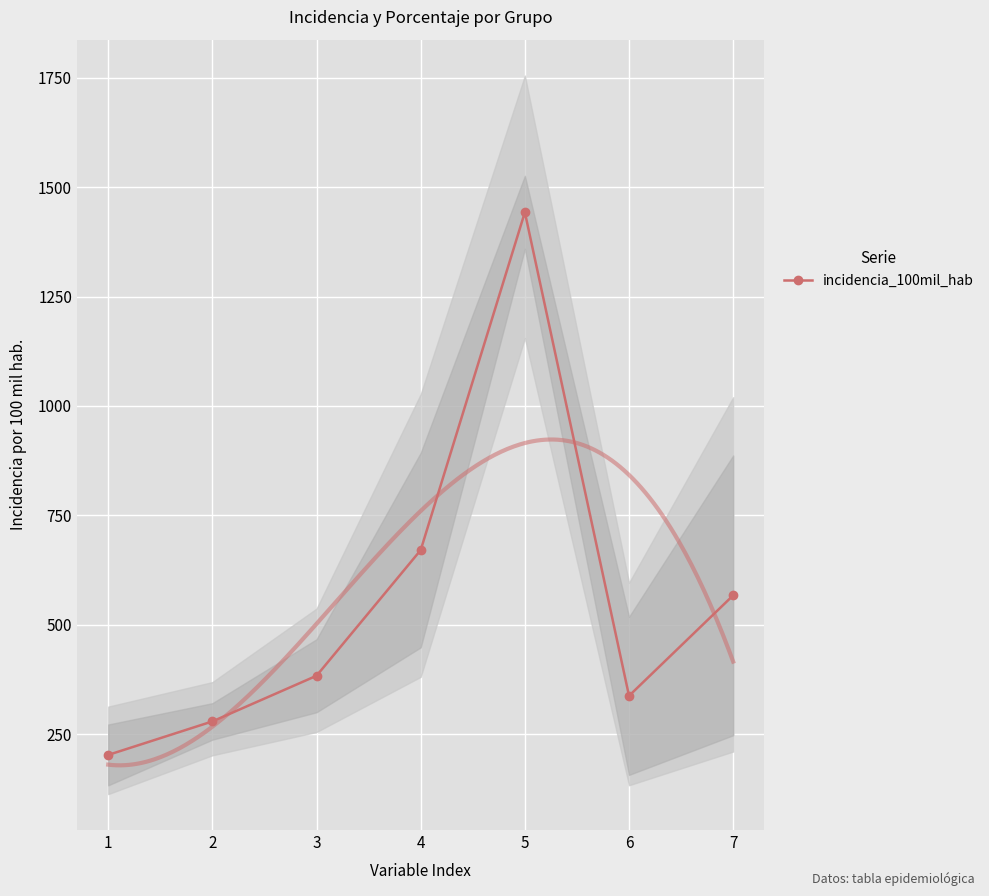

Is it true that the value at 7 is 567.5?

True